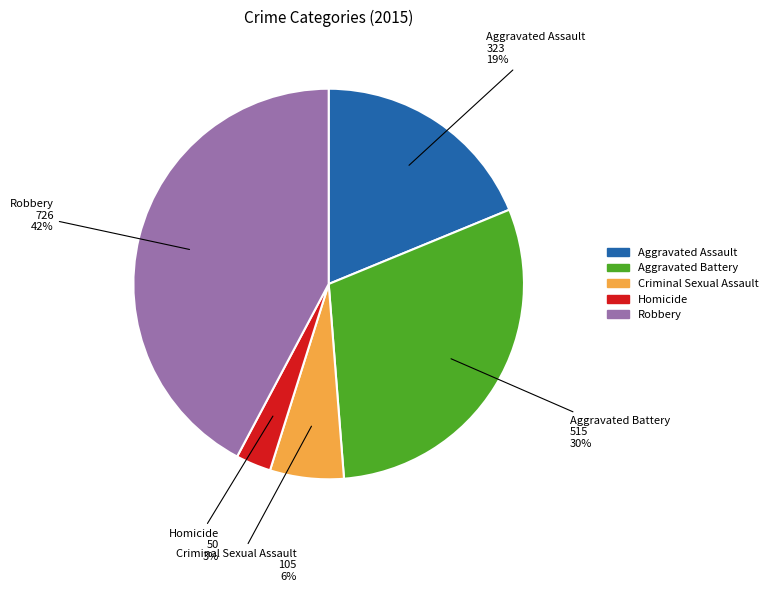

Which category has the smallest portion of the pie?

Homicide